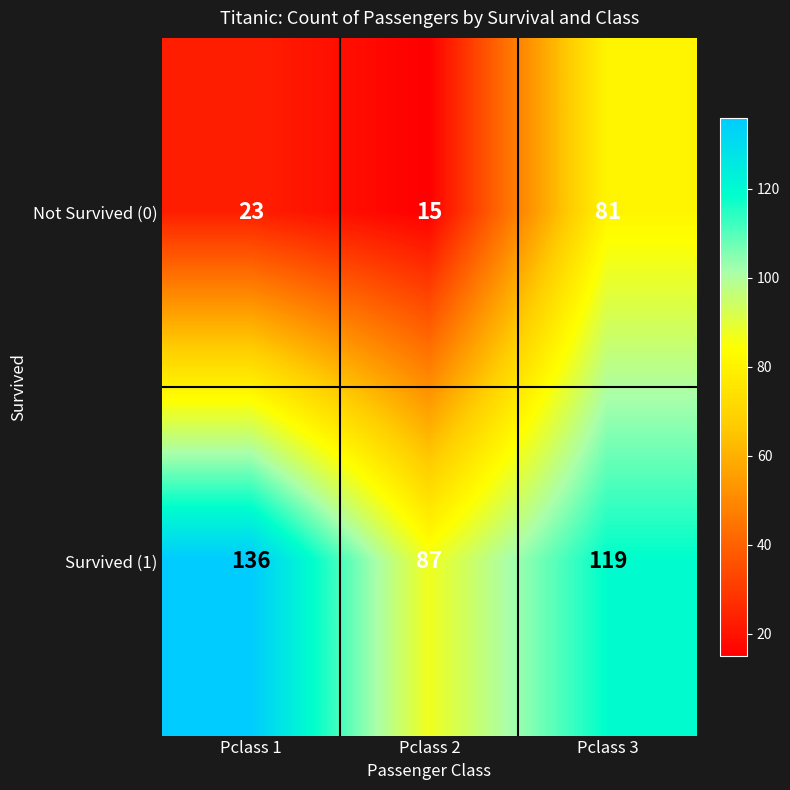

What is the sum of all Survived (1) values?

342